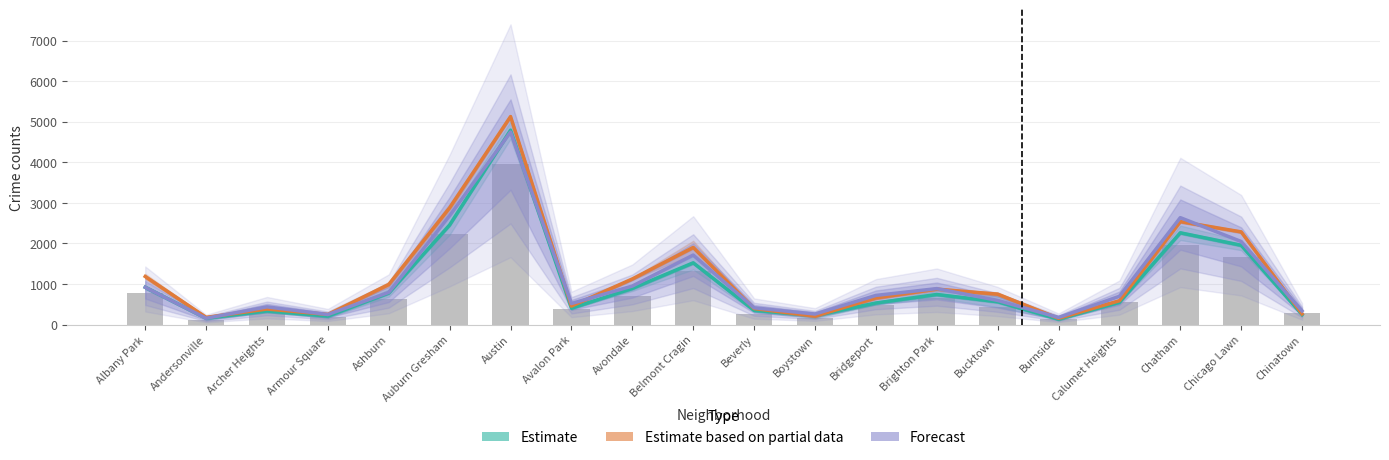

What is the maximum value shown in the chart?

5128.5